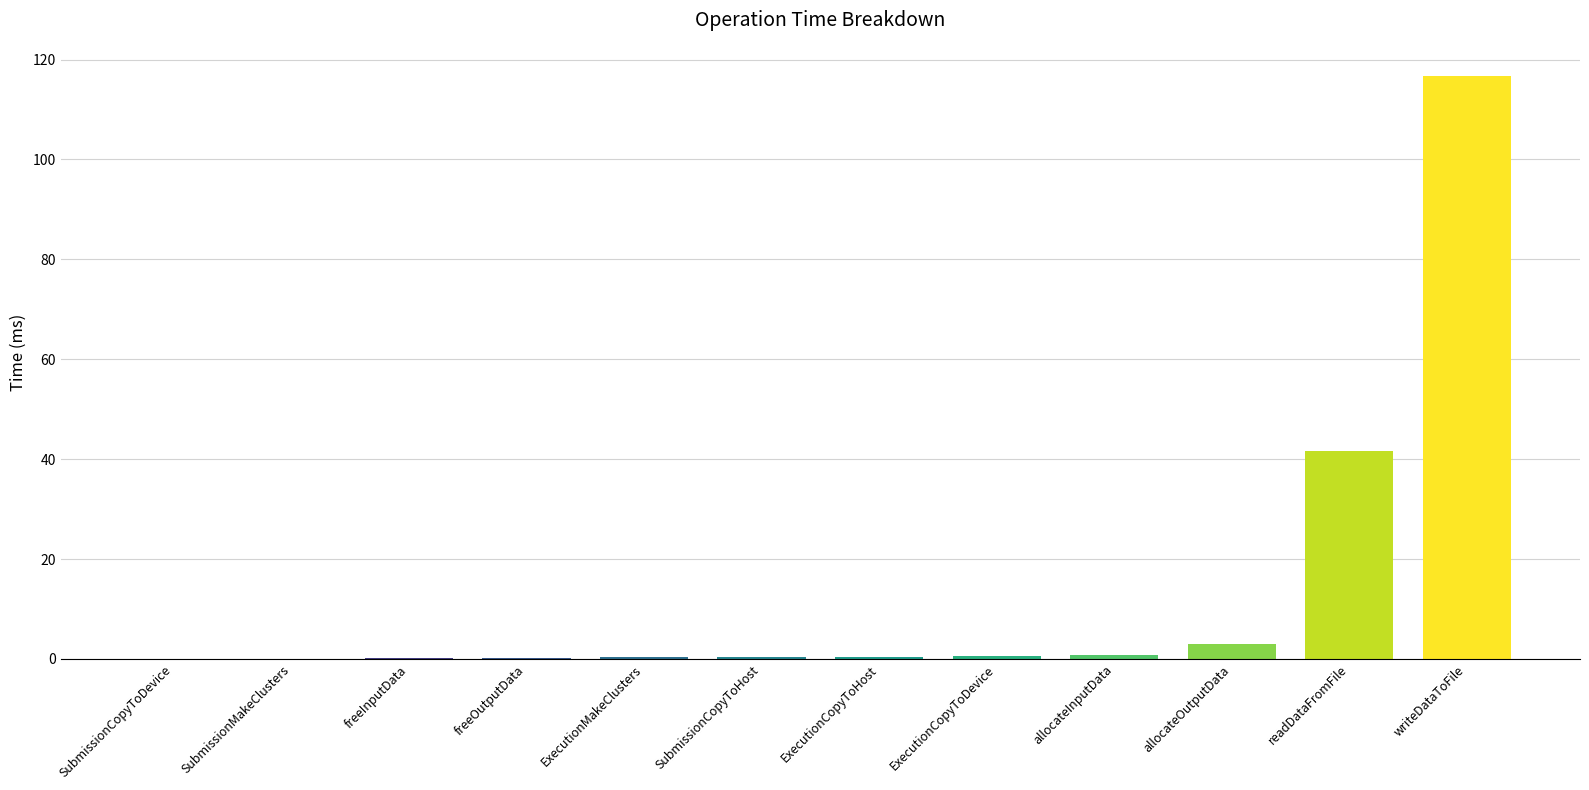

What is the difference between the values at freeInputData and ExecutionCopyToDevice?

0.4